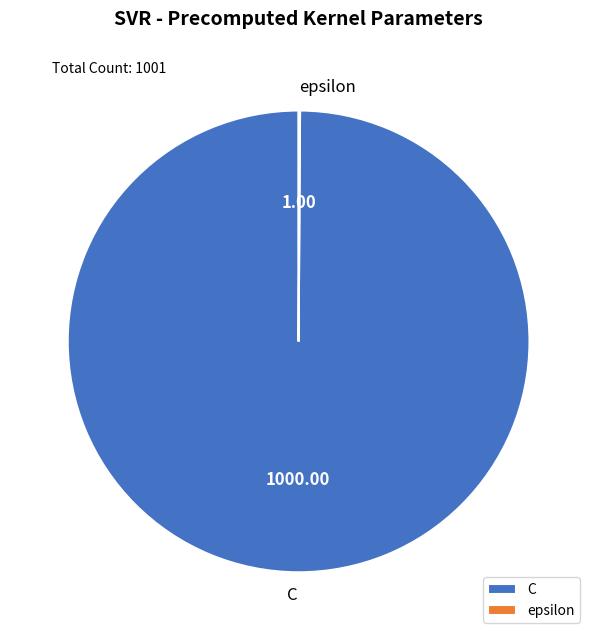

Which slice is the largest?

C